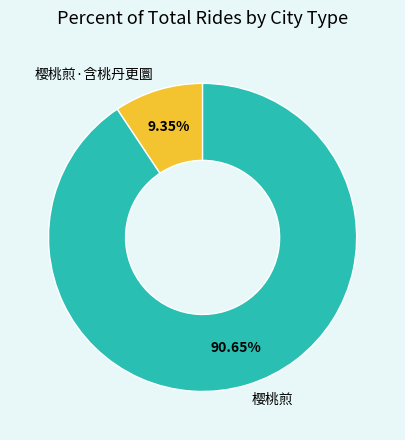

Which slice is the largest?

樱桃煎